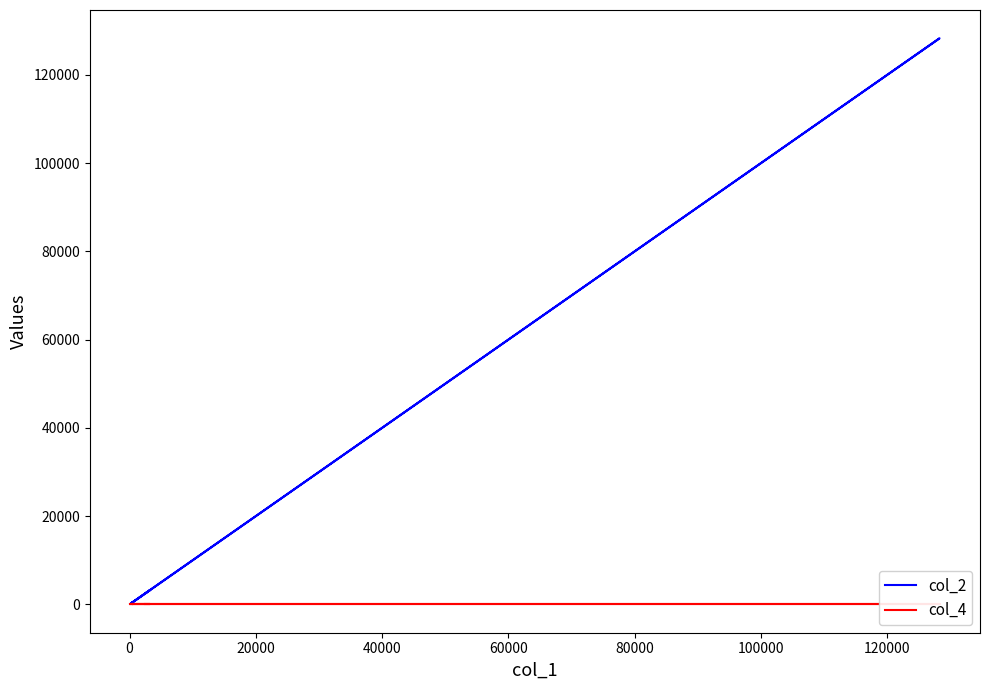

What is the smallest value displayed?

1